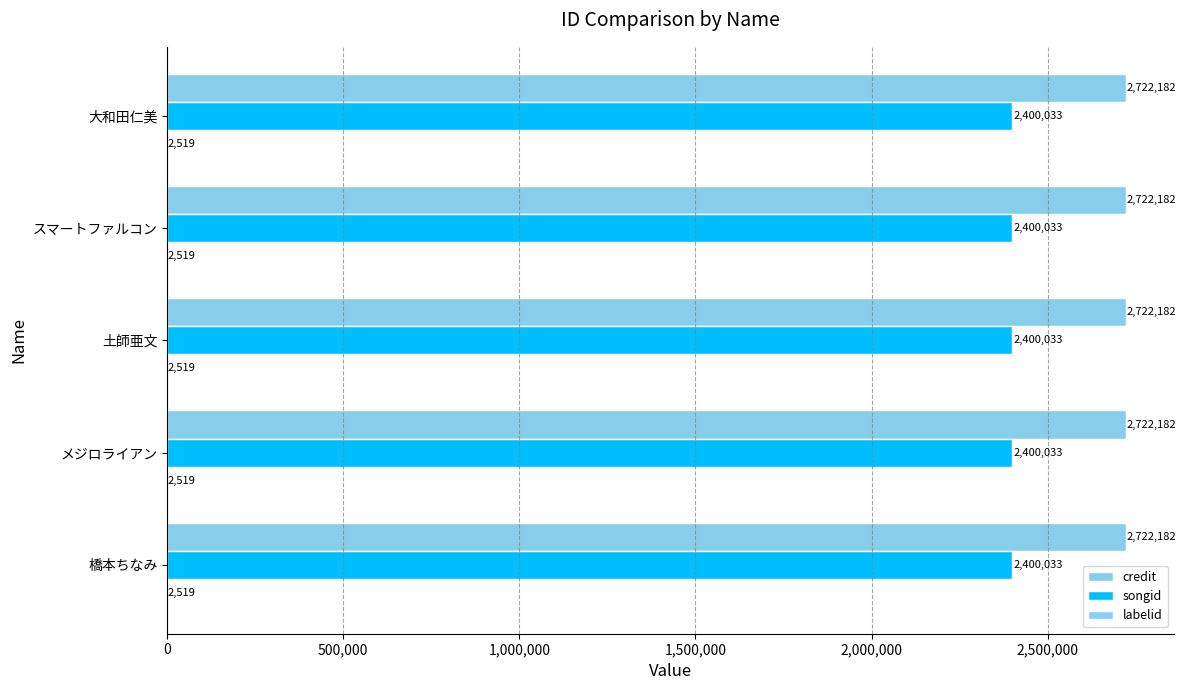

What is the total value across all series at 土師亜文?

5124734